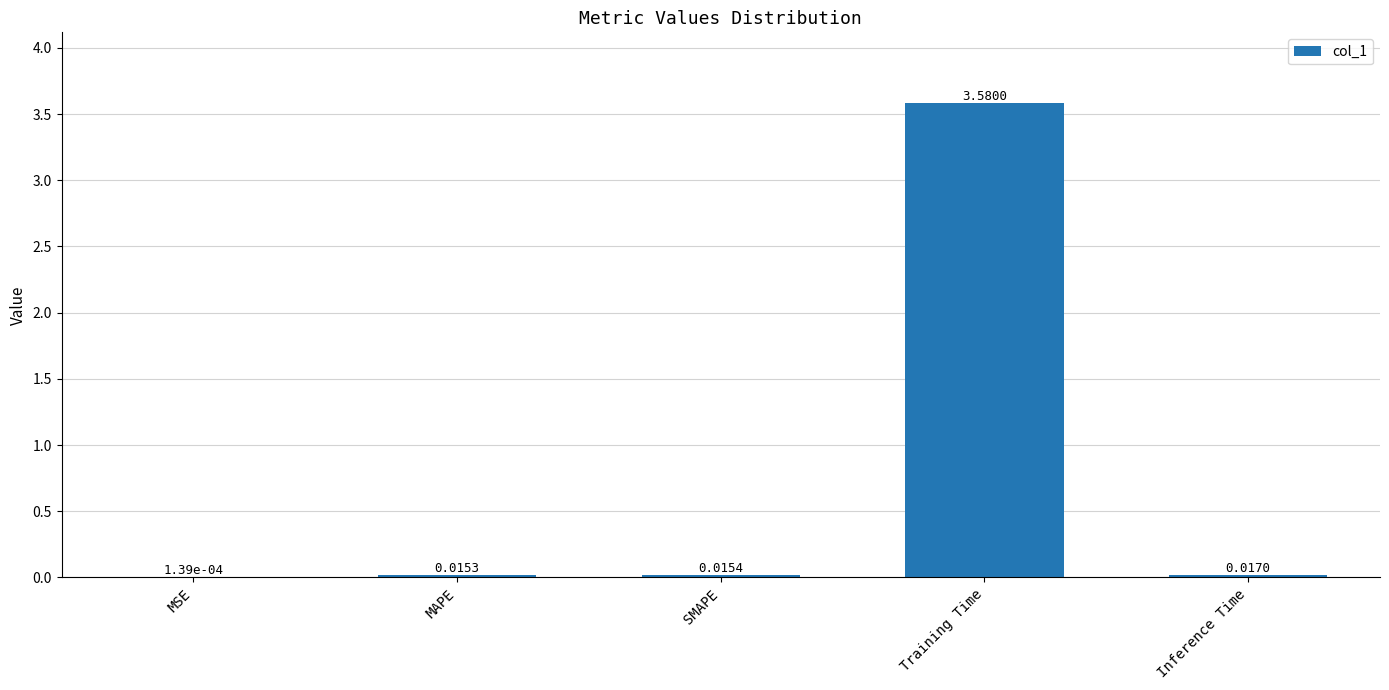

At which category does the chart reach its peak across all series?

Training Time